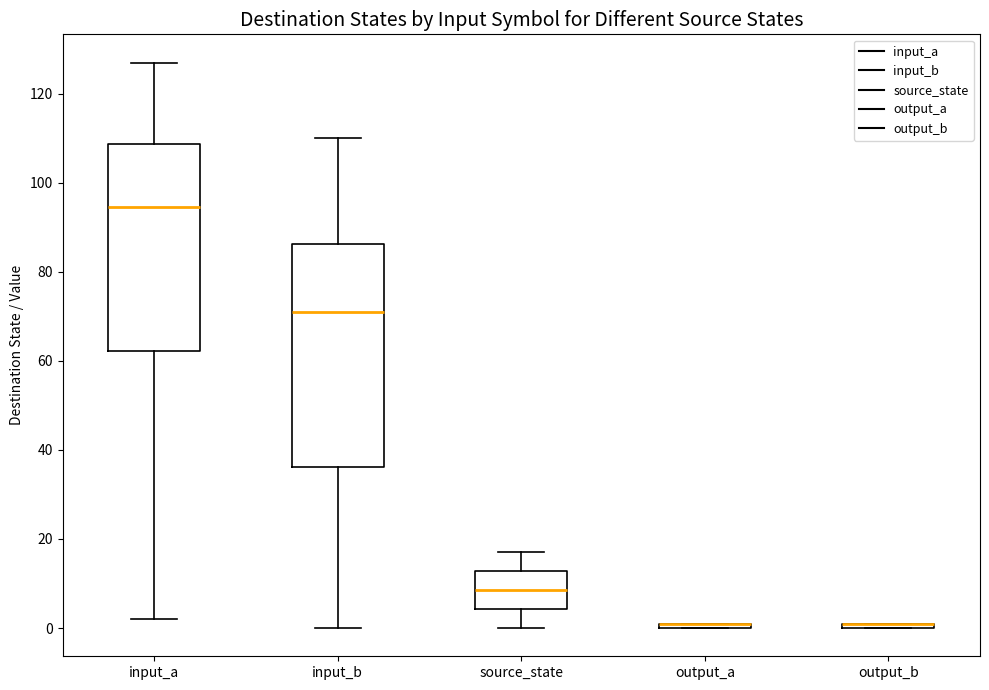

Comparing the boxes themselves (not the whiskers), which one is the tallest?

input_b